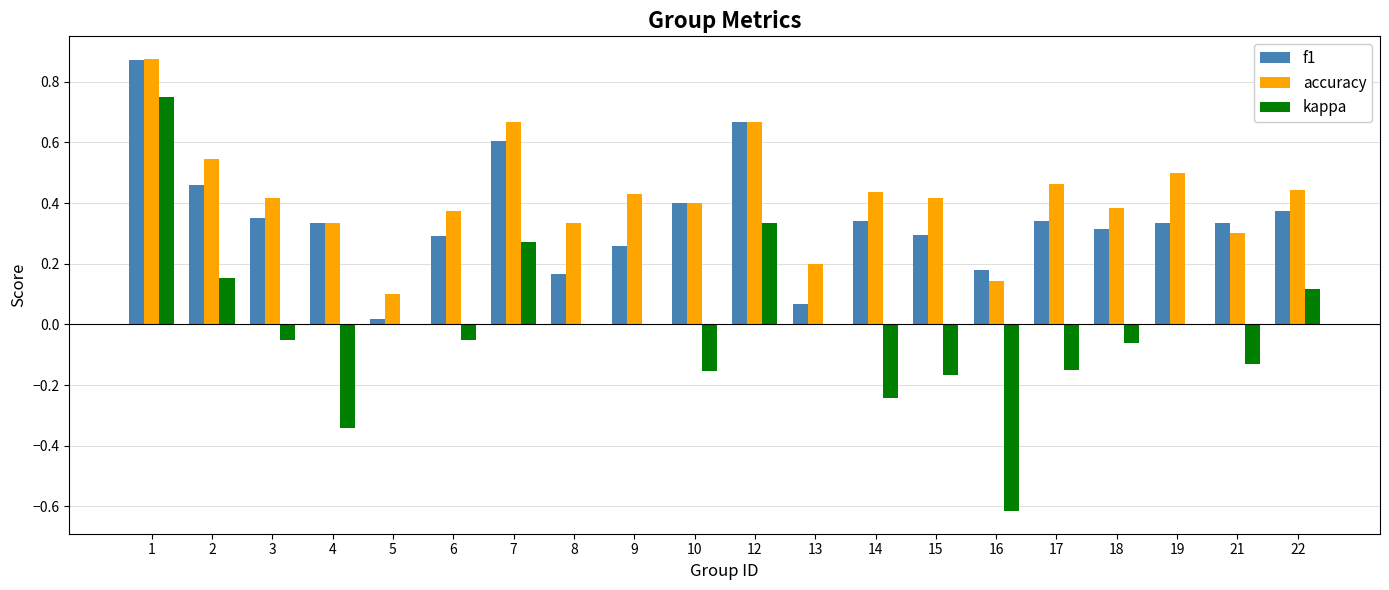

The value of accuracy at 21 is 0.3. True or false?

True